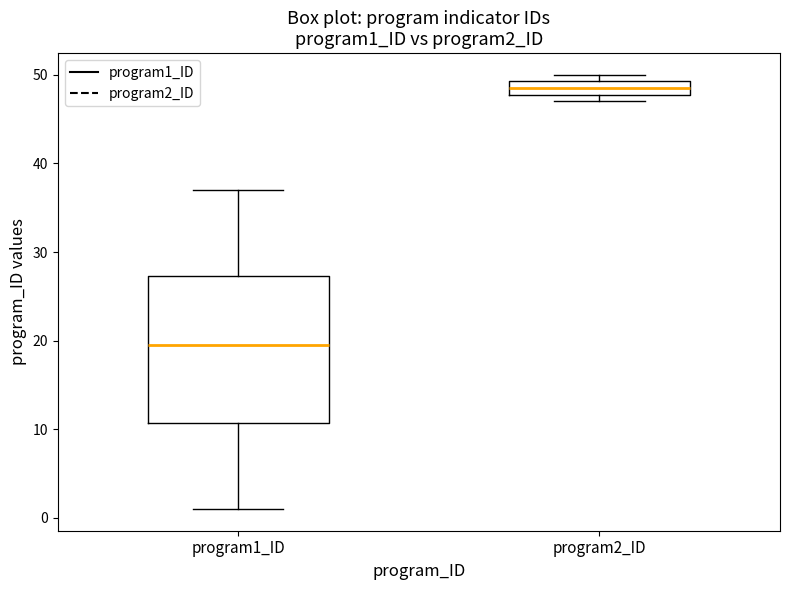

Which box has the lowest median line?

program1_ID